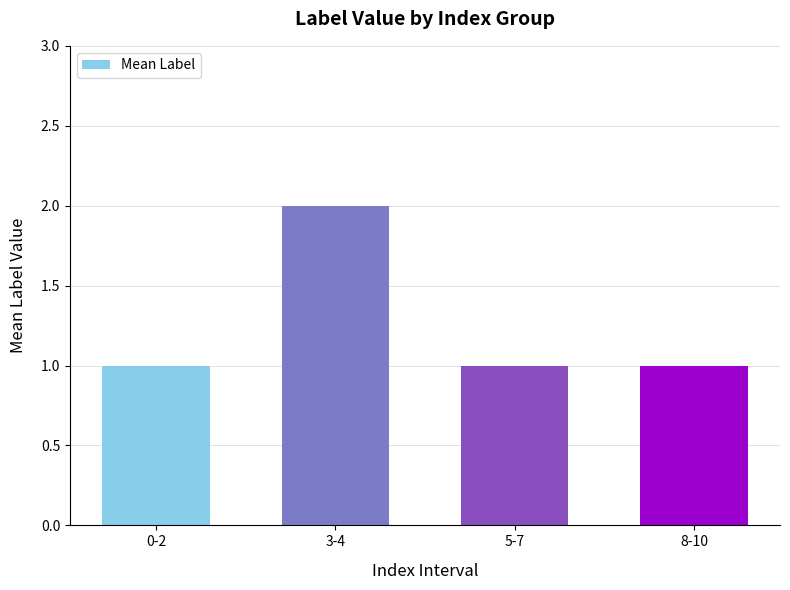

What is the ratio of the value at 5-7 to the value at 3-4?

0.5